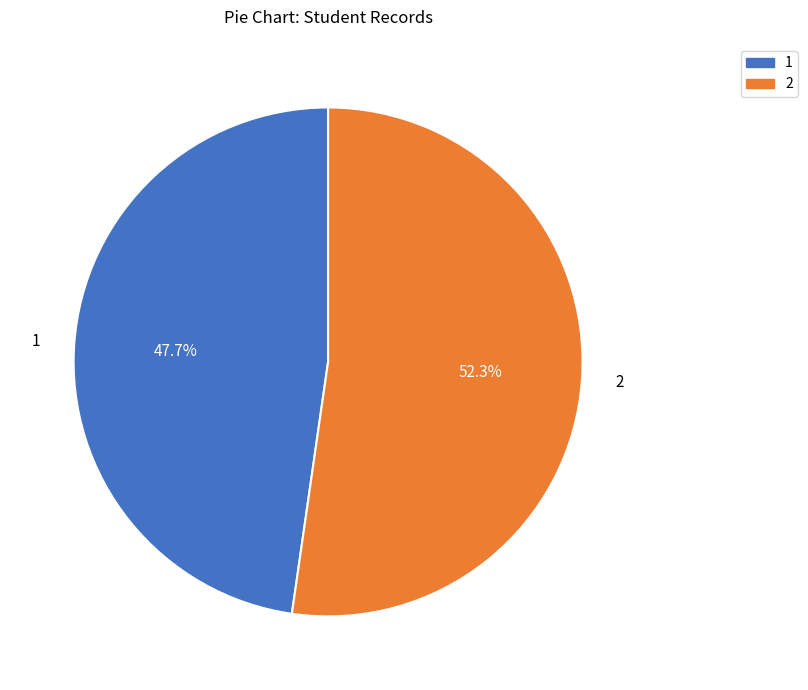

True or false: 2 accounts for 60% of the total.

False